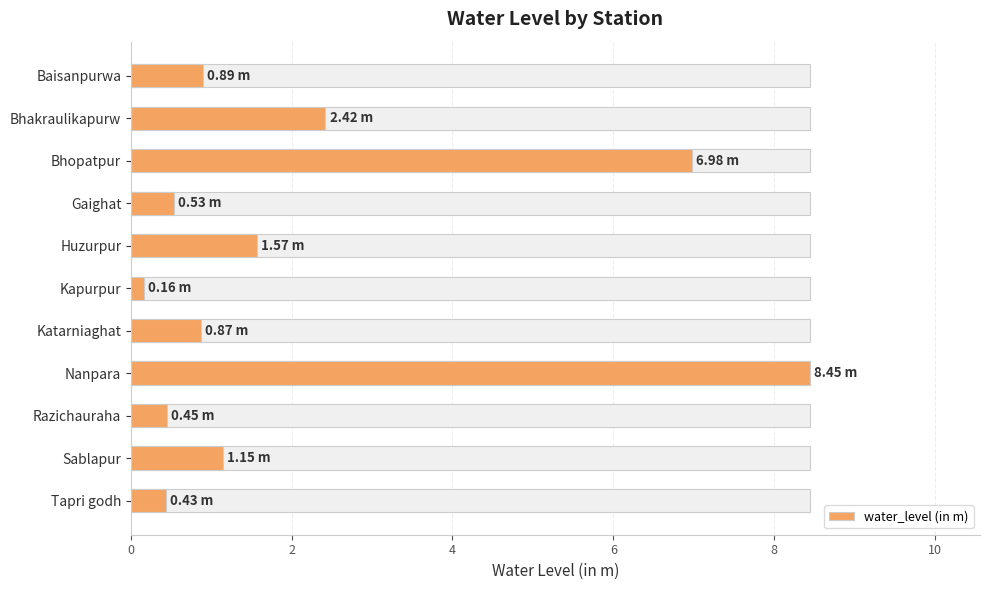

What is the change in value from Gaighat to Tapri godh?

-0.1